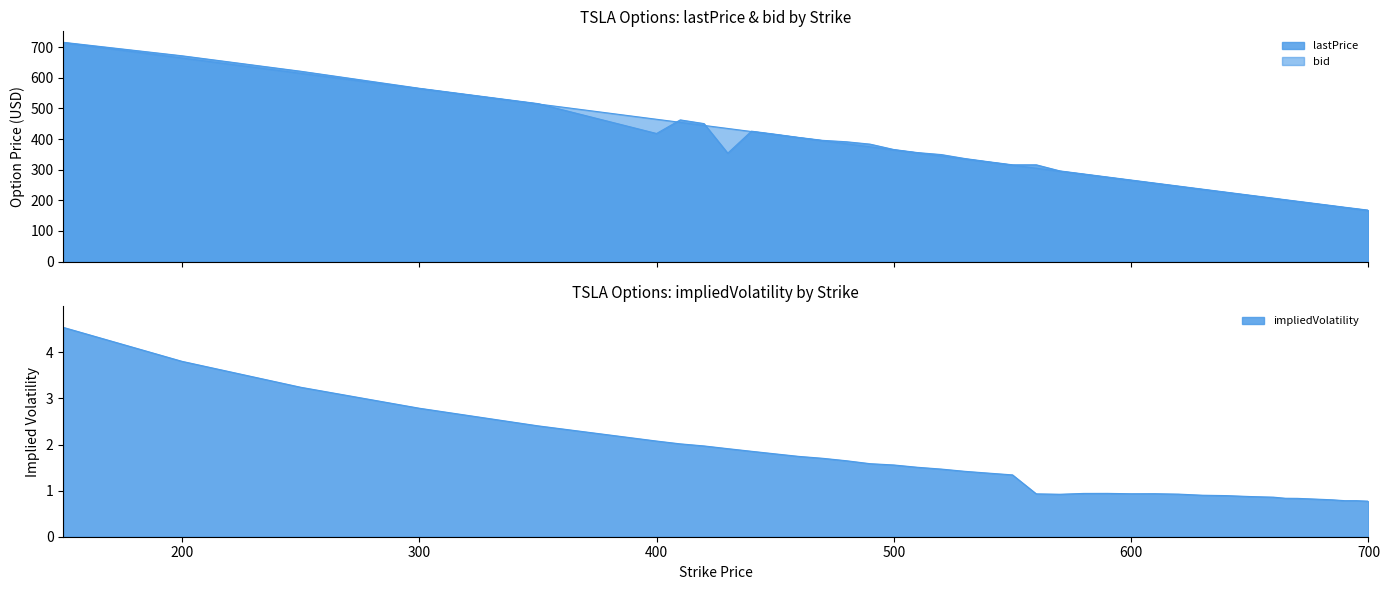

At which category is the sum across all series the highest?

150